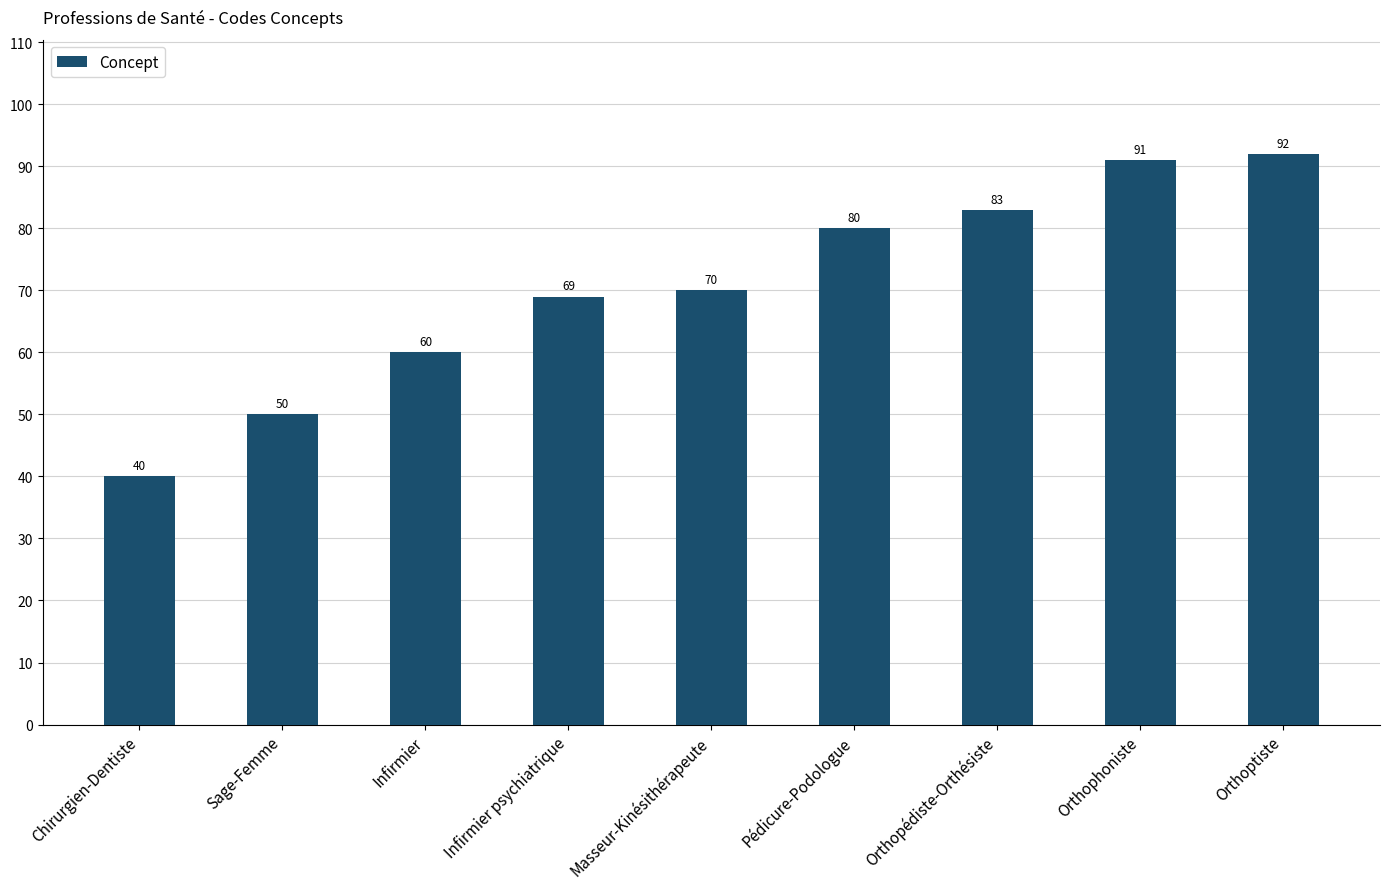

Is it true that the value at Pédicure-Podologue is 80?

True